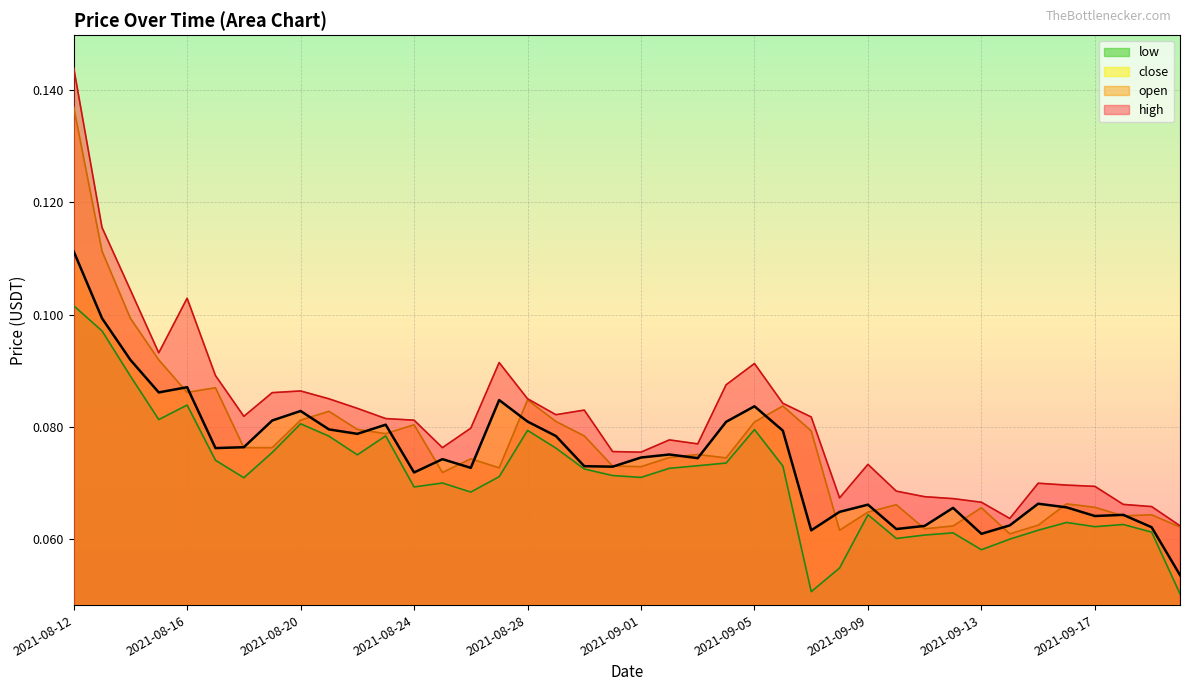

True or false: low and close cross at least once.

False